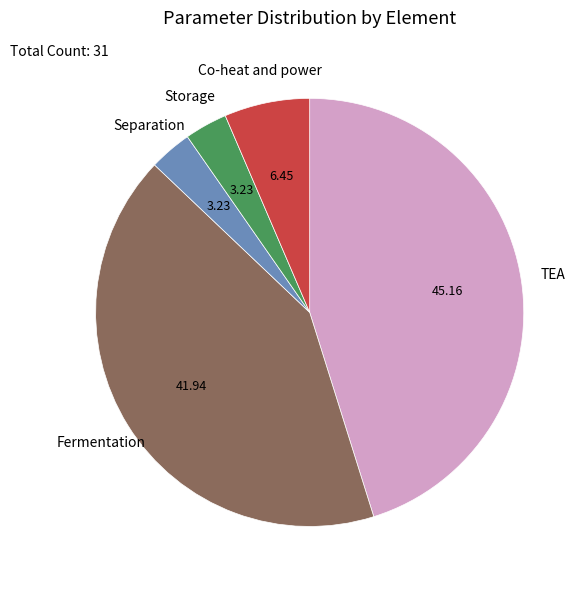

Does any single category account for the majority?

No